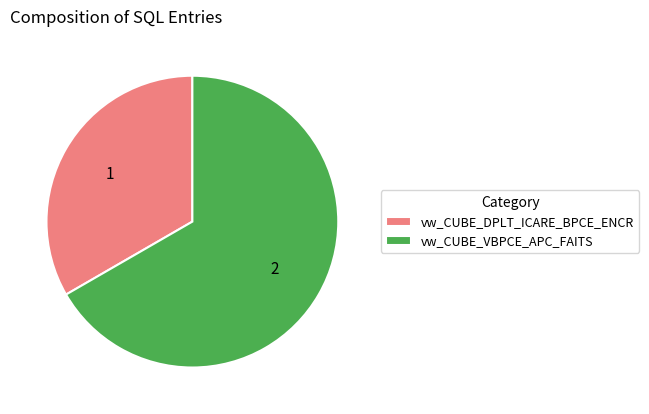

Is it true that vw_CUBE_DPLT_ICARE_BPCE_ENCR is 33% of the pie?

True